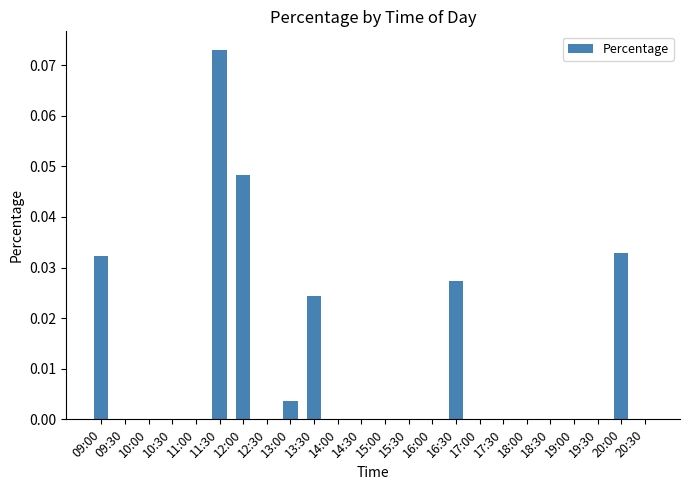

True or false: the data shows 0.0 at 20:30.

True